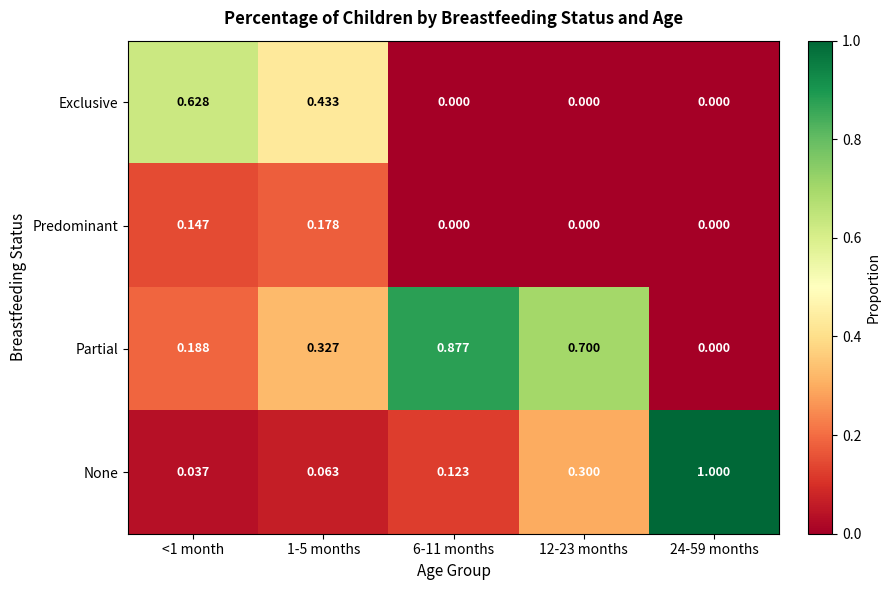

At how many categories does at least one series exceed 0?

5